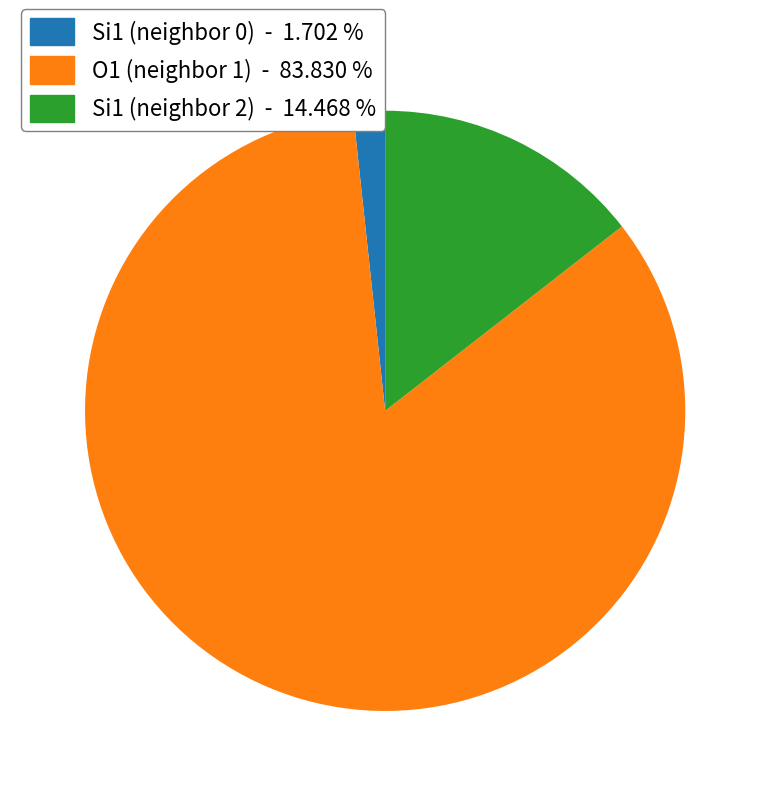

Is there a majority slice in this chart?

Yes